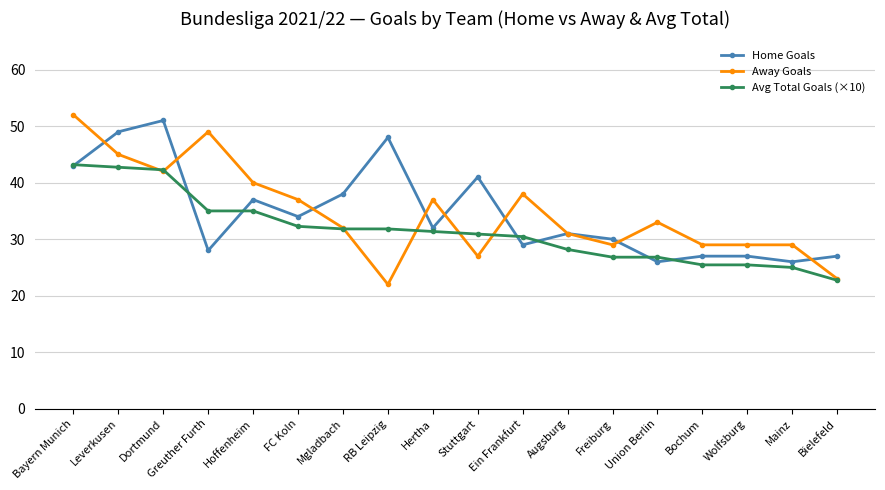

Reading right to left, extract all data points from this chart.

Home Goals: 27.0	26.0	27.0	27.0	26.0	30.0	31.0	29.0	41.0	32.0	48.0	38.0	34.0	37.0	28.0	51.0	49.0	43.0
Away Goals: 23.0	29.0	29.0	29.0	33.0	29.0	31.0	38.0	27.0	37.0	22.0	32.0	37.0	40.0	49.0	42.0	45.0	52.0
Avg Total Goals (×10): 22.7	25.0	25.5	25.5	26.8	26.8	28.2	30.5	30.9	31.4	31.8	31.8	32.3	35.0	35.0	42.3	42.7	43.2